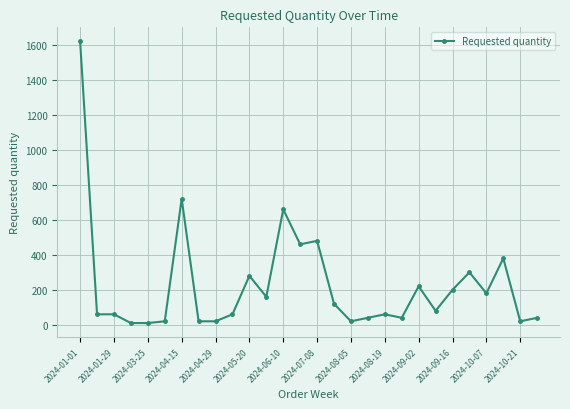

True or false: the data has more than 1 interior local peaks.

True